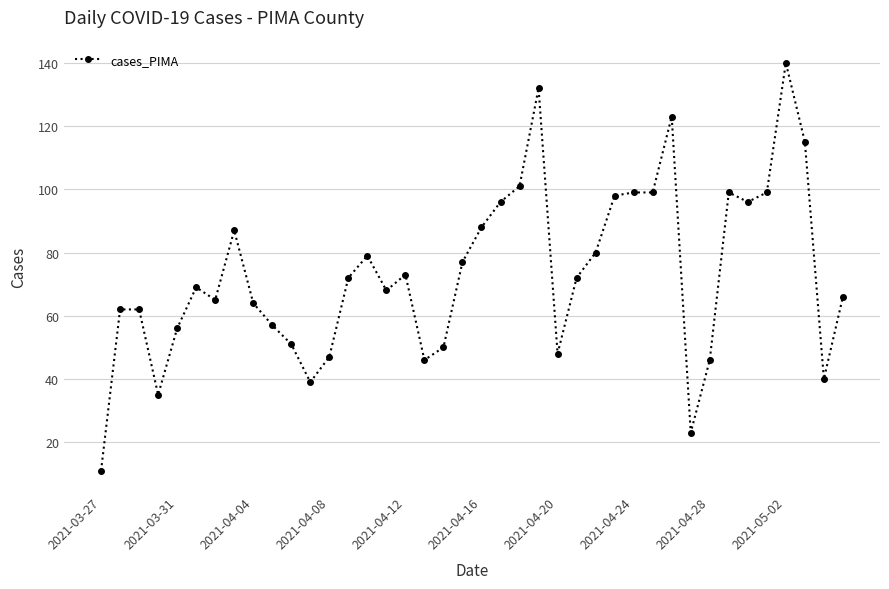

What is the minimum value shown in the chart?

11